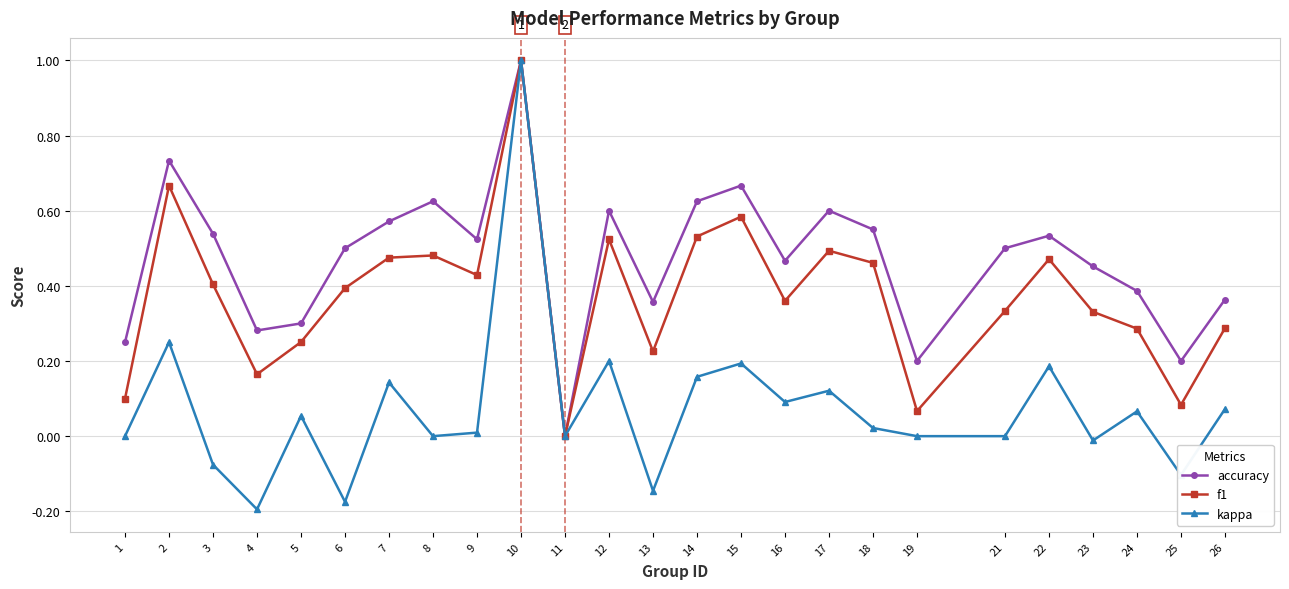

Does the chart have visible grid lines?

Yes